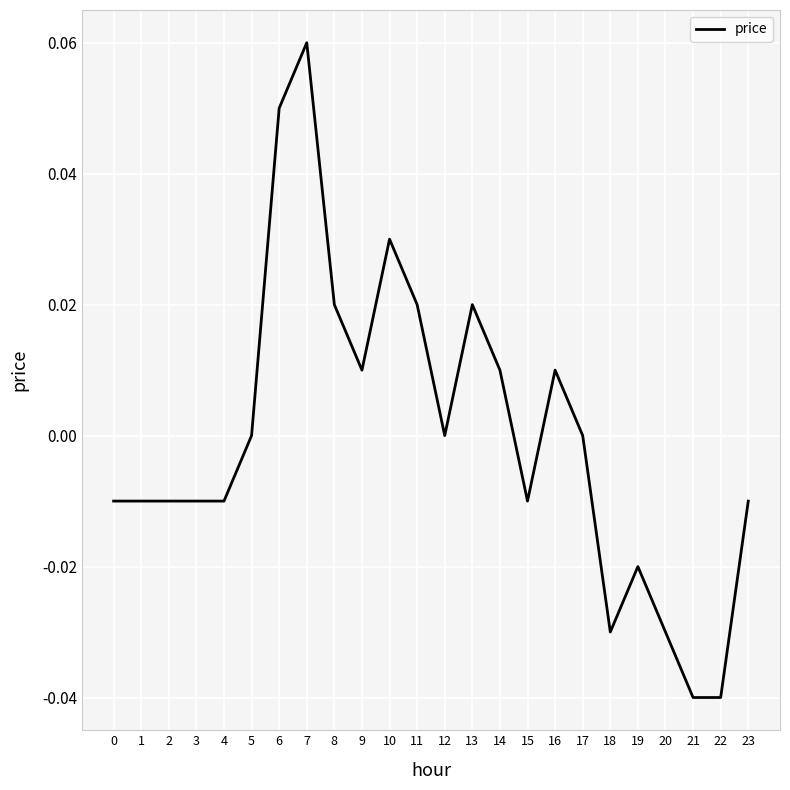

Does the chart have visible grid lines?

Yes